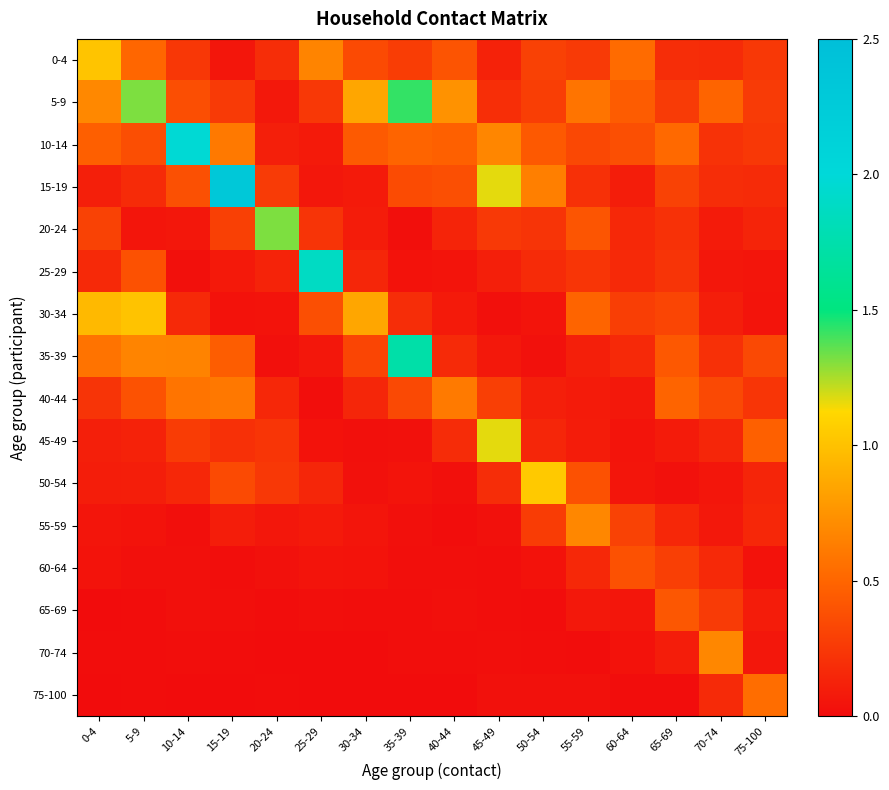

How many data points does each series have?

16